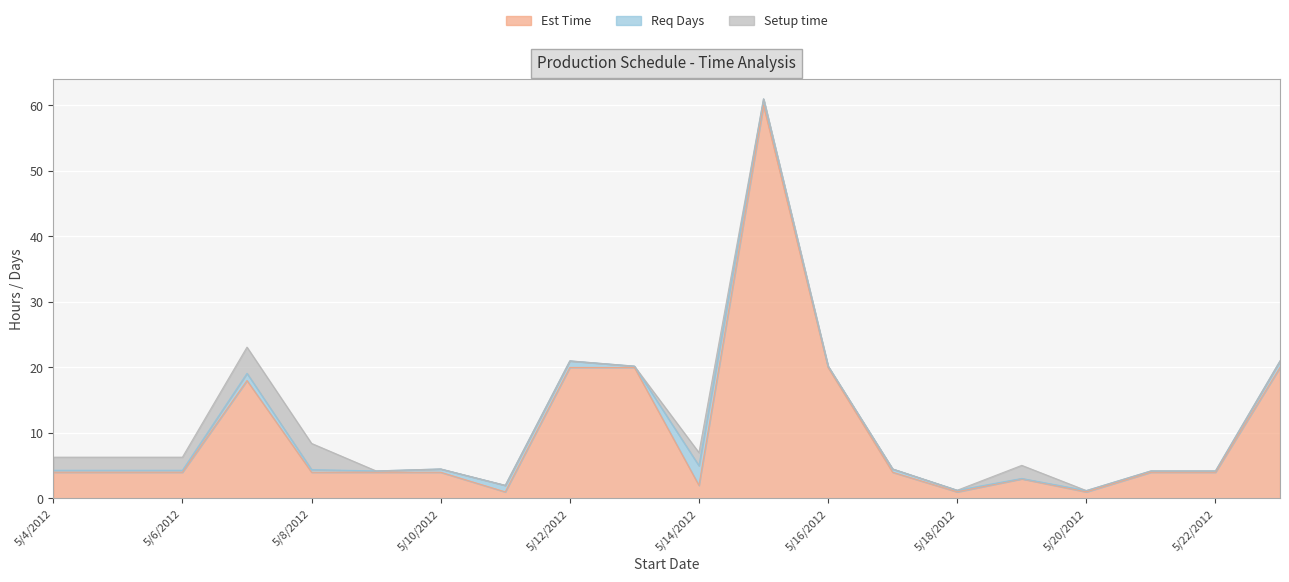

Count the number of categories in the chart.

20